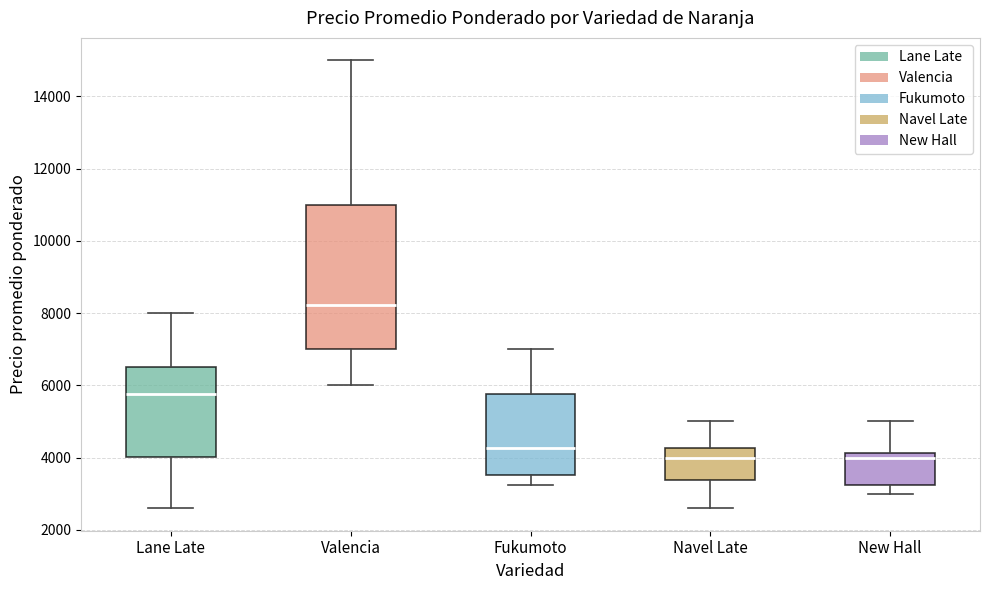

Comparing the boxes themselves (not the whiskers), which one is the tallest?

Valencia